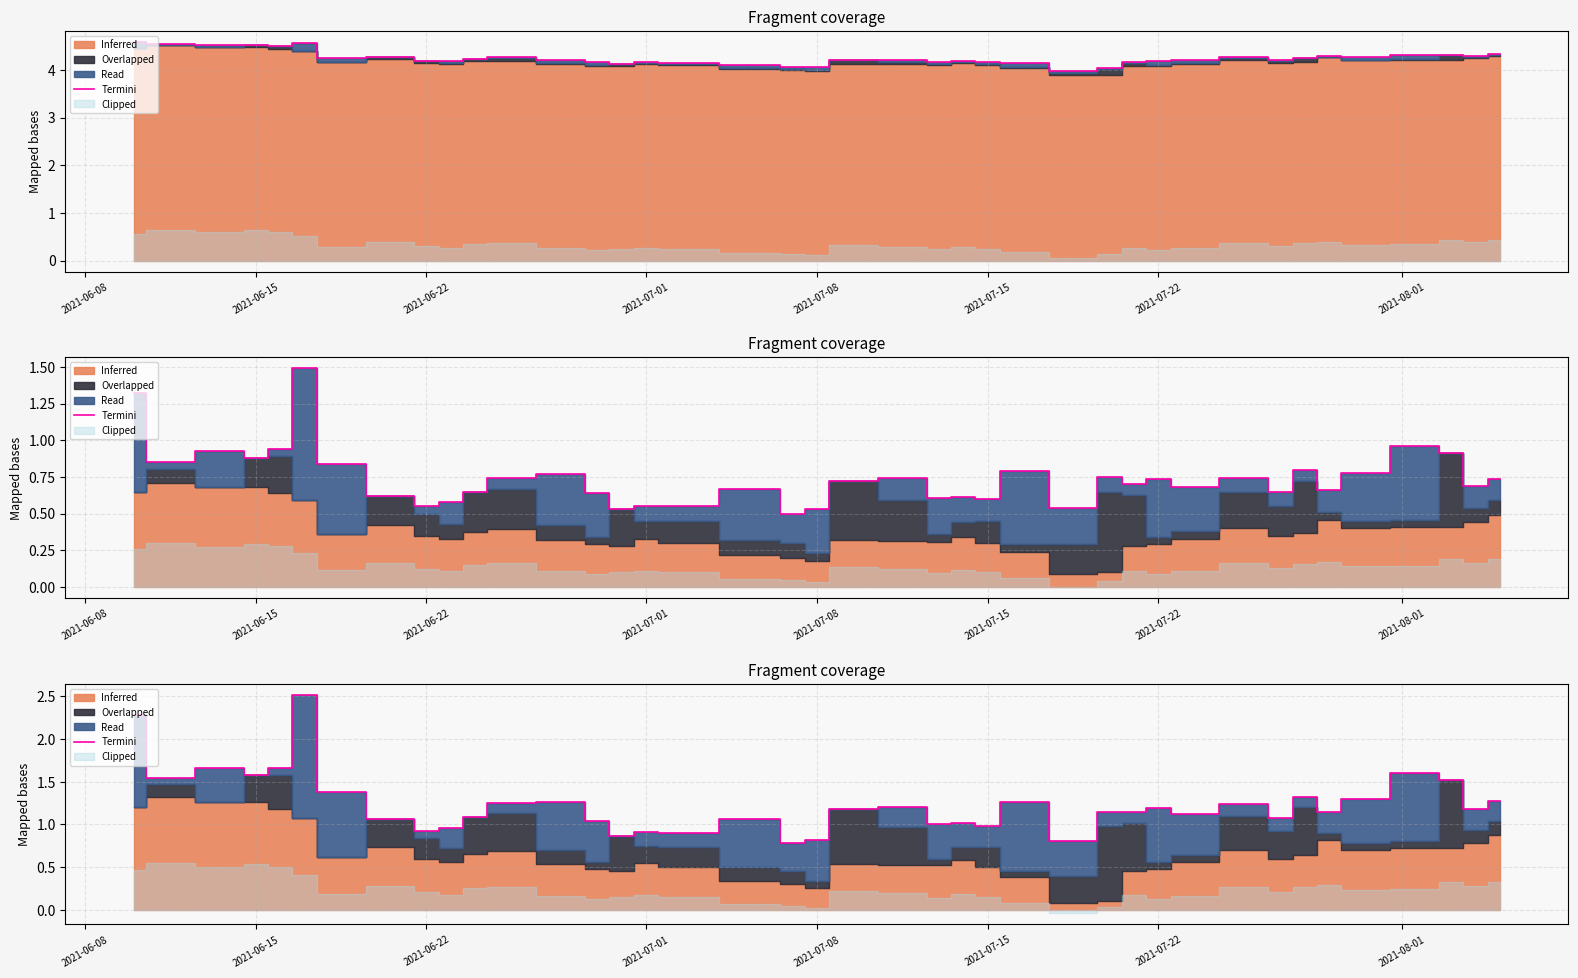

What is the difference between the maximum and minimum values?

1.7